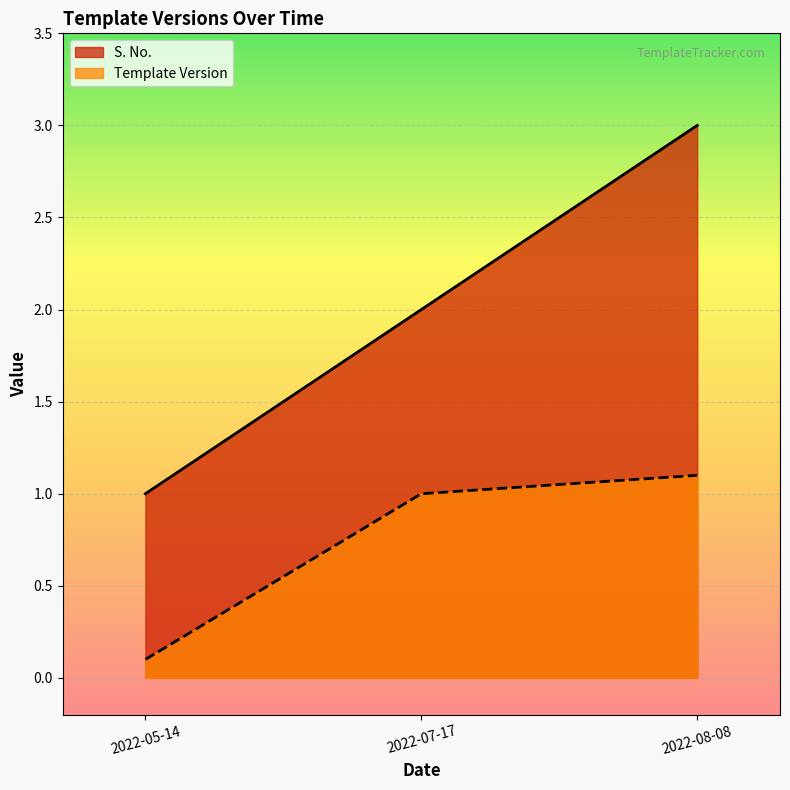

How many data points in S. No. are less than 2?

1